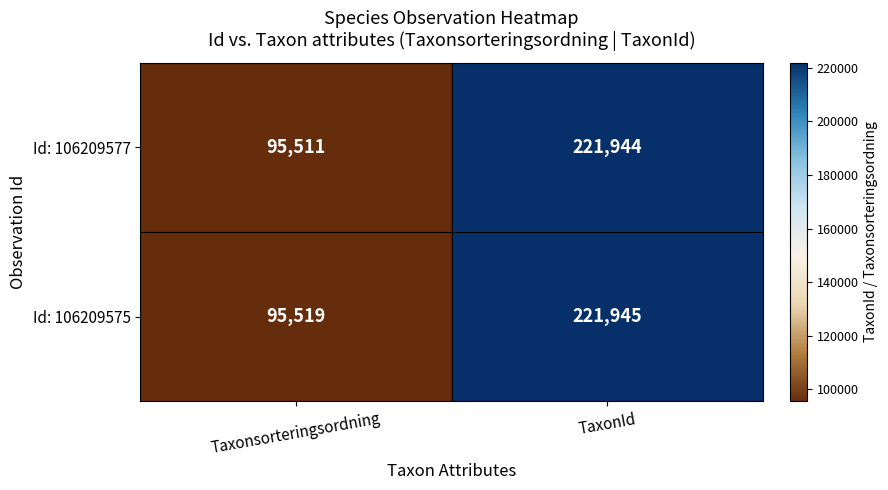

The Id: 106209575 series shows 164729 at Taxonsorteringsordning. True or false?

False